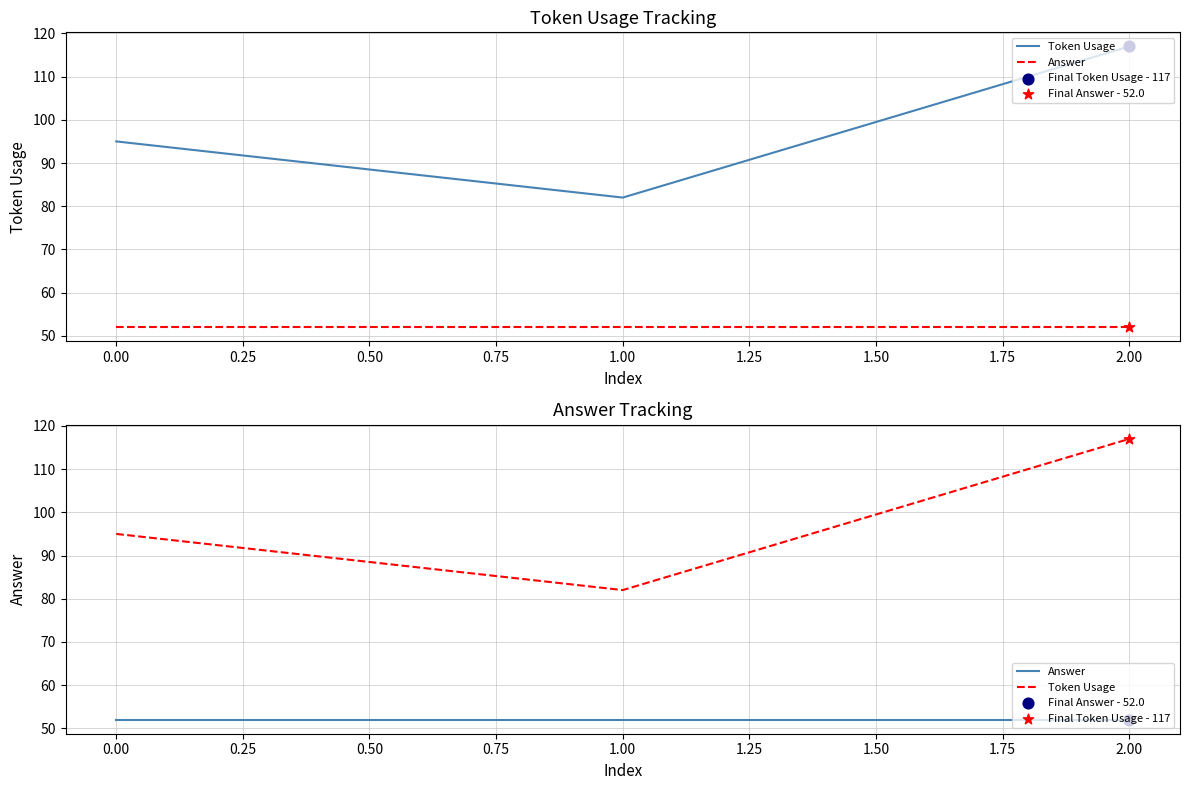

Which series reaches the minimum Y coordinate?

Answer